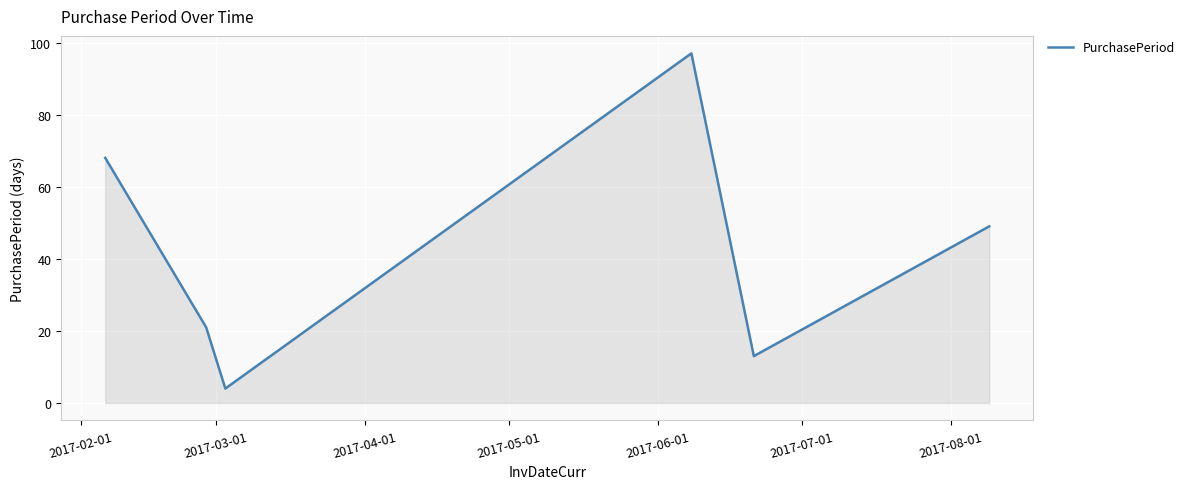

What is the minimum value shown in the chart?

4